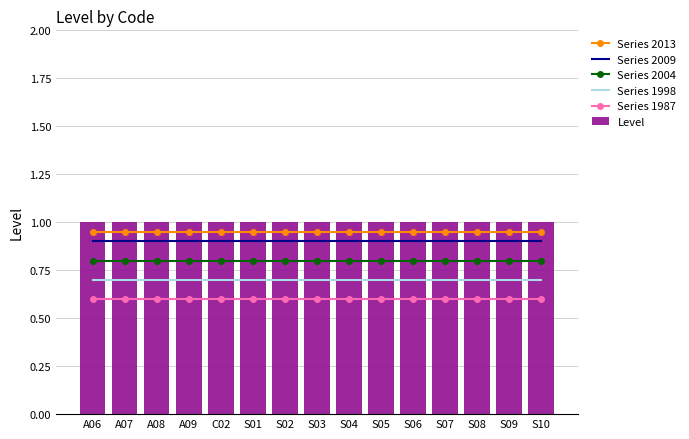

What is the difference between the highest and lowest values at S05?

0.4